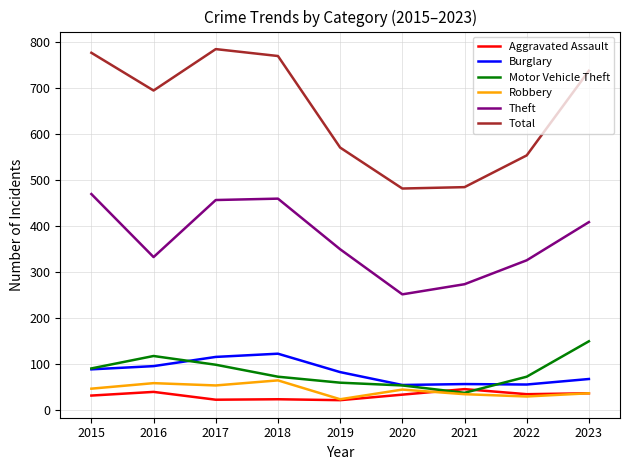

True or false: Aggravated Assault and Theft intersect in this chart.

False